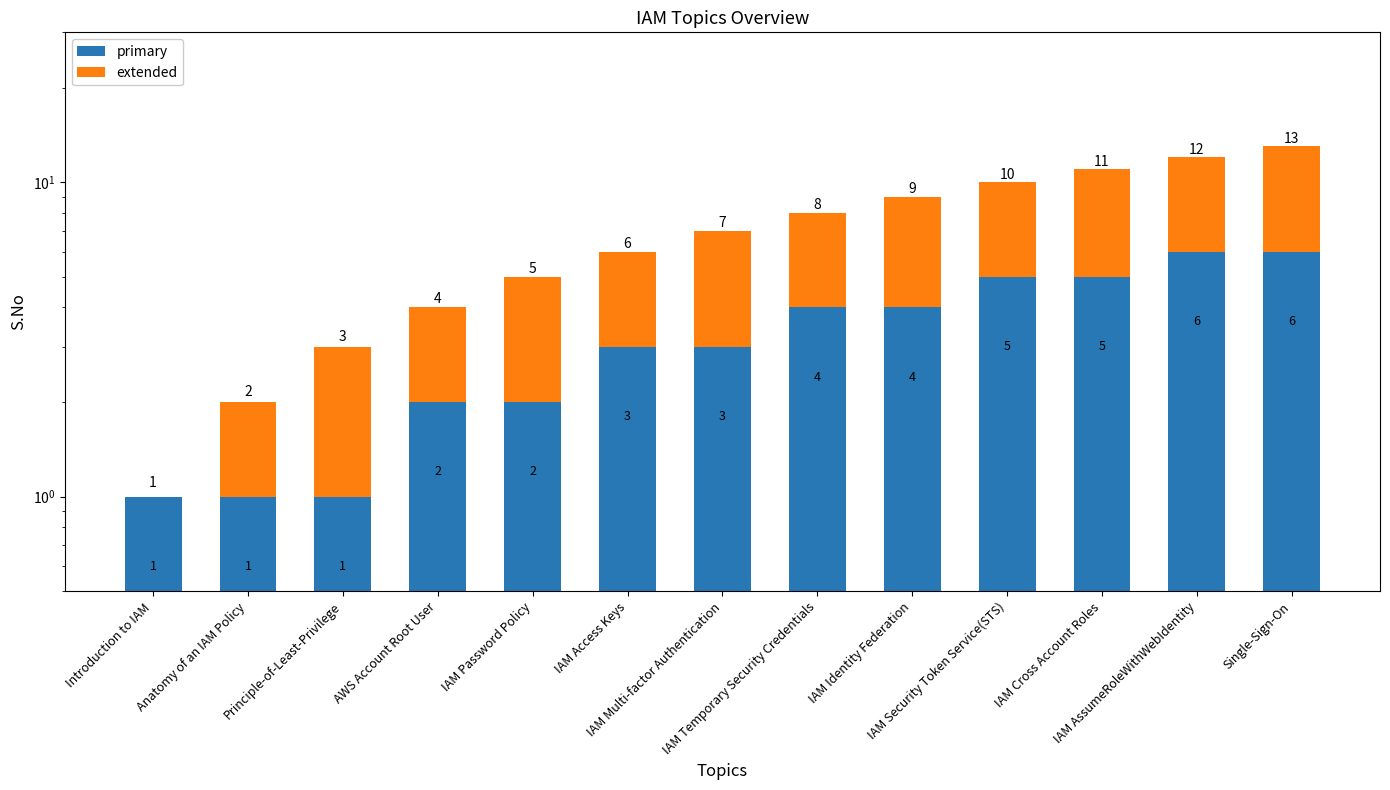

Does the chart contain any negative values?

No